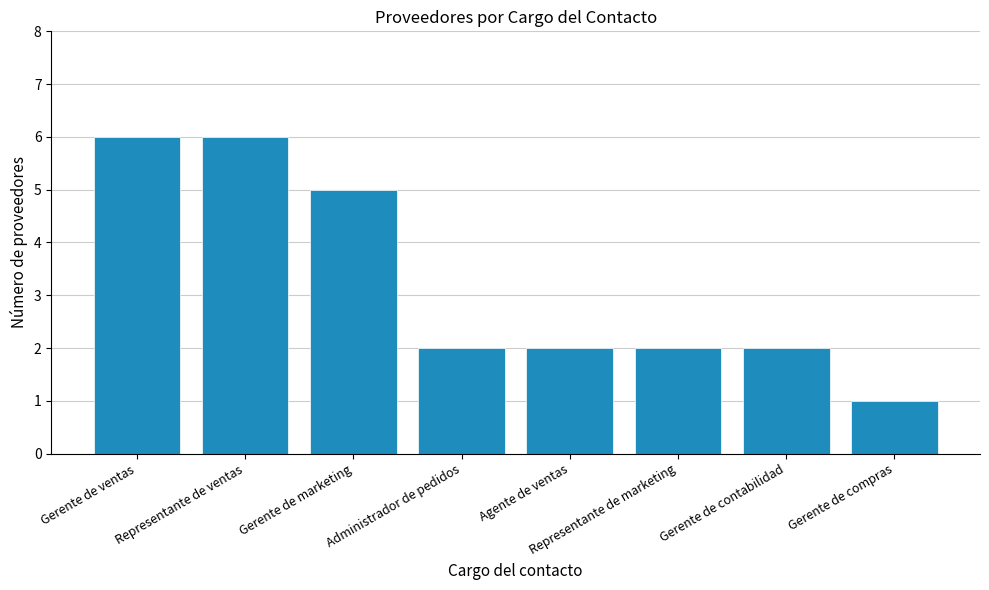

Where does the data first go above 2?

Gerente de ventas